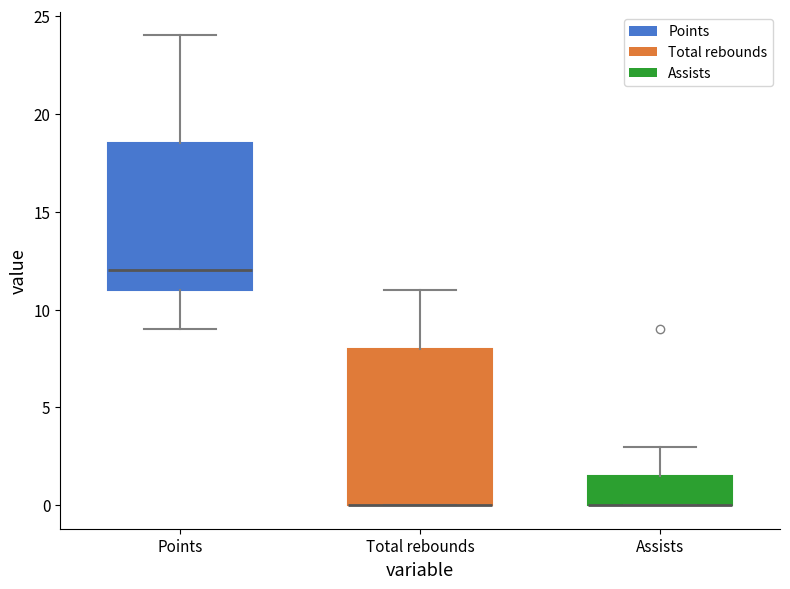

Comparing the boxes themselves (not the whiskers), which one is the tallest?

Total rebounds